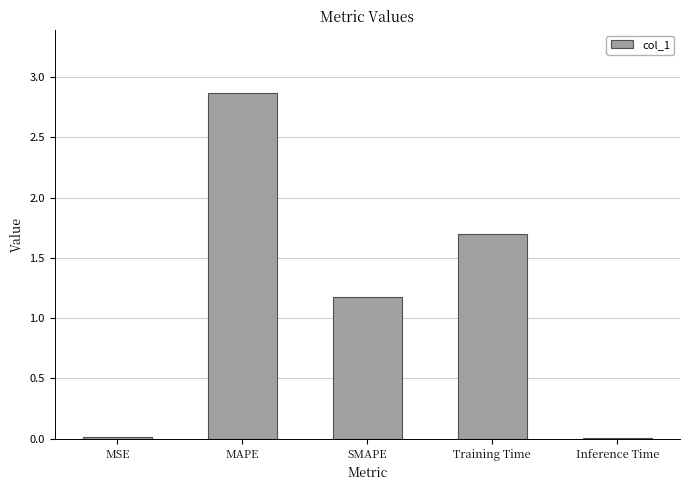

How many series are shown in this chart?

1